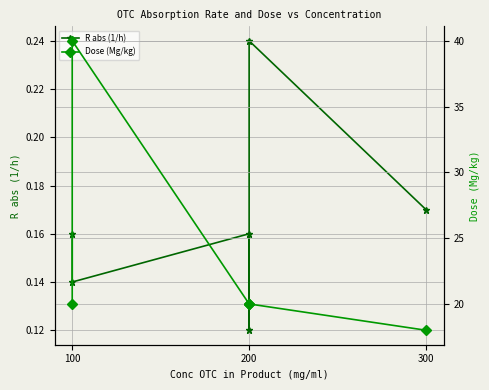

What are all the series names shown in the legend?

R abs (1/h), Dose (Mg/kg)